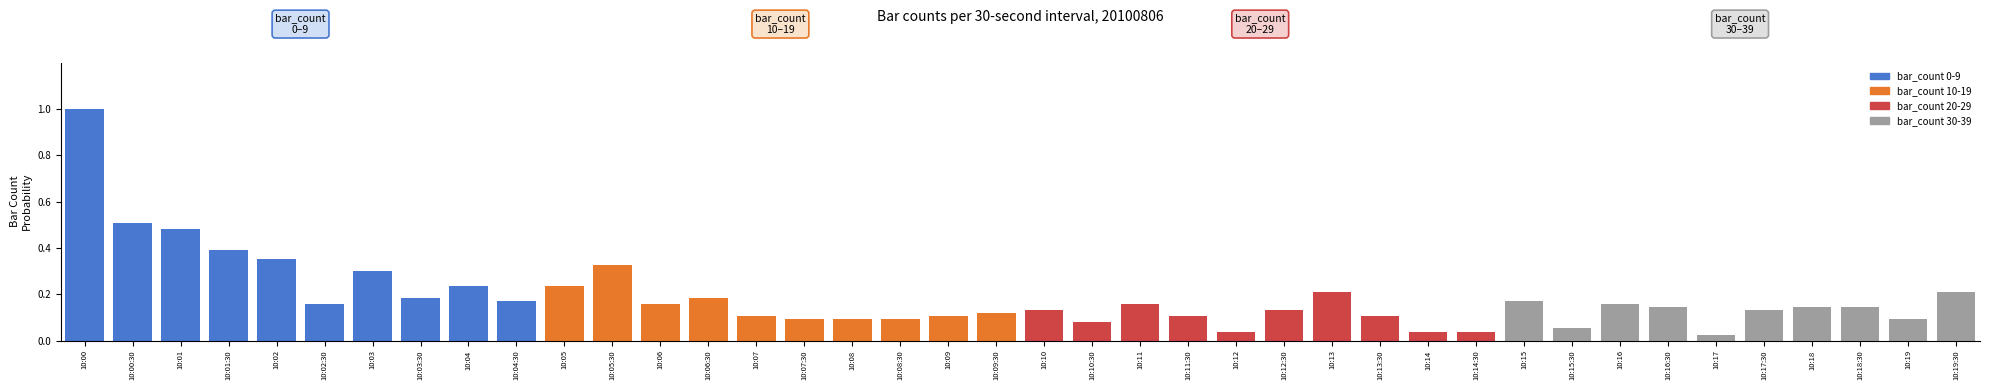

Which category has the highest value across all series?

10:00